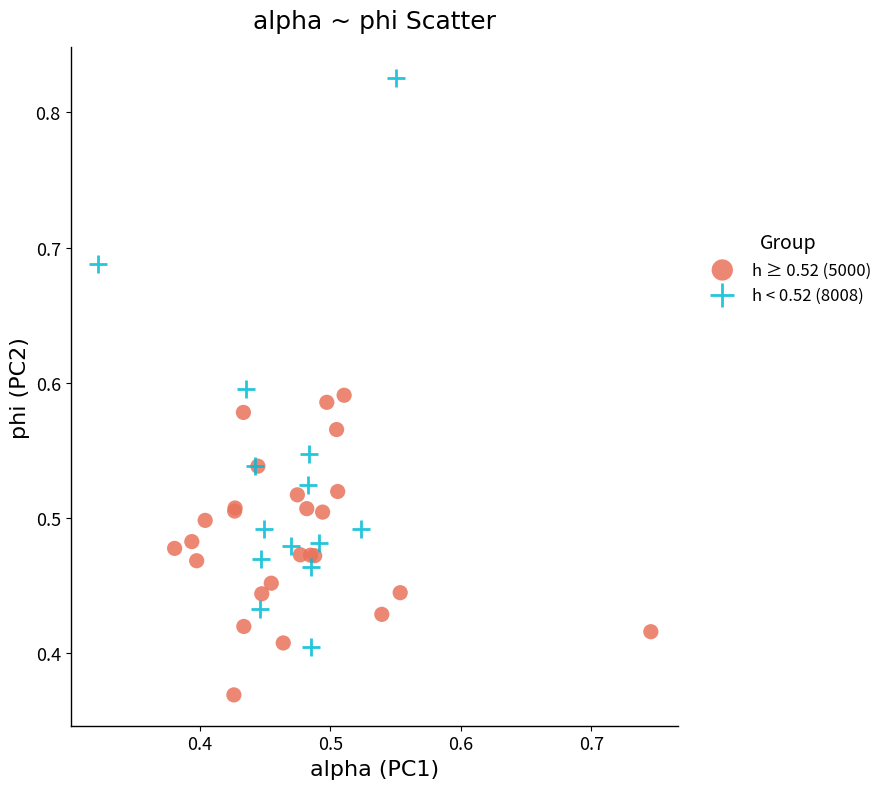

Which series contains the highest Y value?

h < 0.52 (8008)